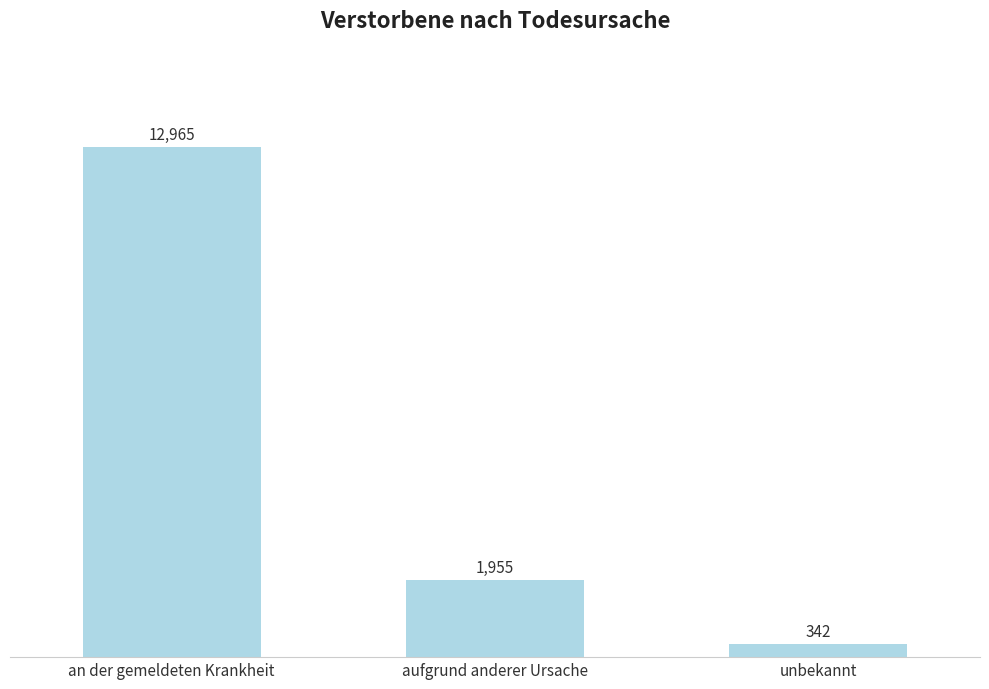

How many bars are there in total?

3